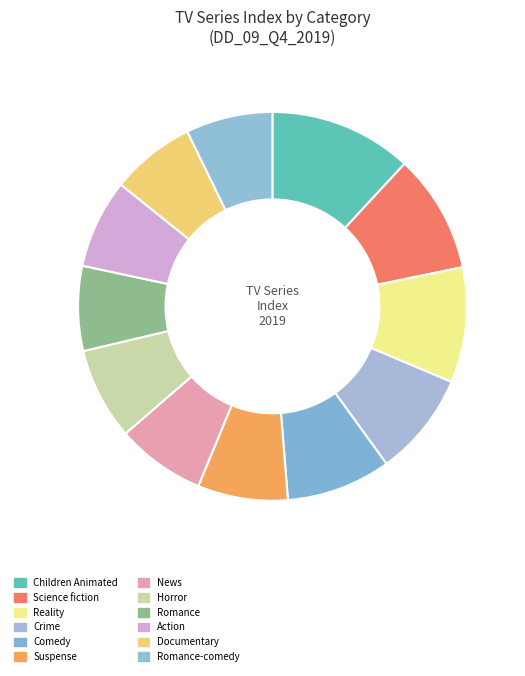

To the nearest percent, what is the difference between the largest and smallest slice percentages?

5%